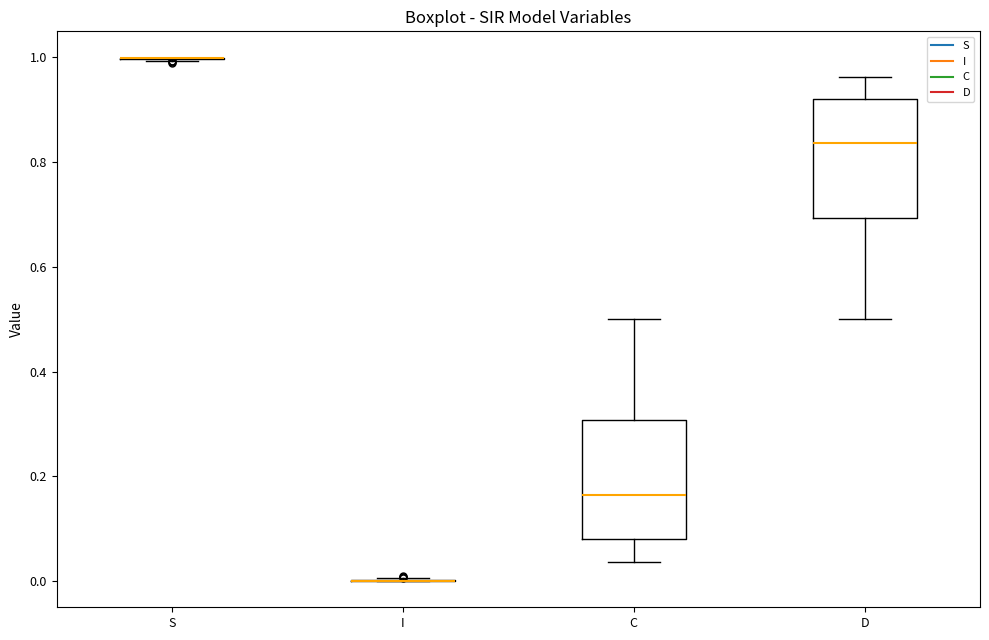

Reading left to right, read every box against the y-axis: the position of its median line, the range the box covers, and the ends of its whiskers. The values are not printed on the chart, so give them approximately, as read against the axis.

S: box collapsed to a line at 1.00, whiskers 1.00 to 1.00
I: box collapsed to a line at 0.00, whiskers 0.00 to 0.00
C: median 0.16, box 0.08 to 0.30, whiskers 0.04 to 0.50
D: median 0.84, box 0.70 to 0.92, whiskers 0.50 to 0.96